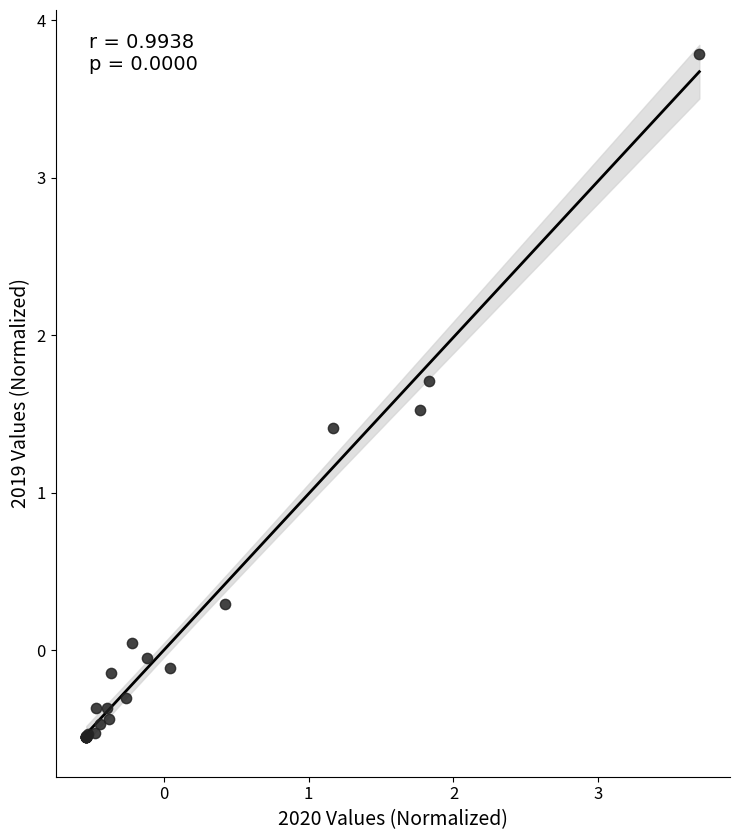

What Y value in the scatter plot is closest to 1?

1.4